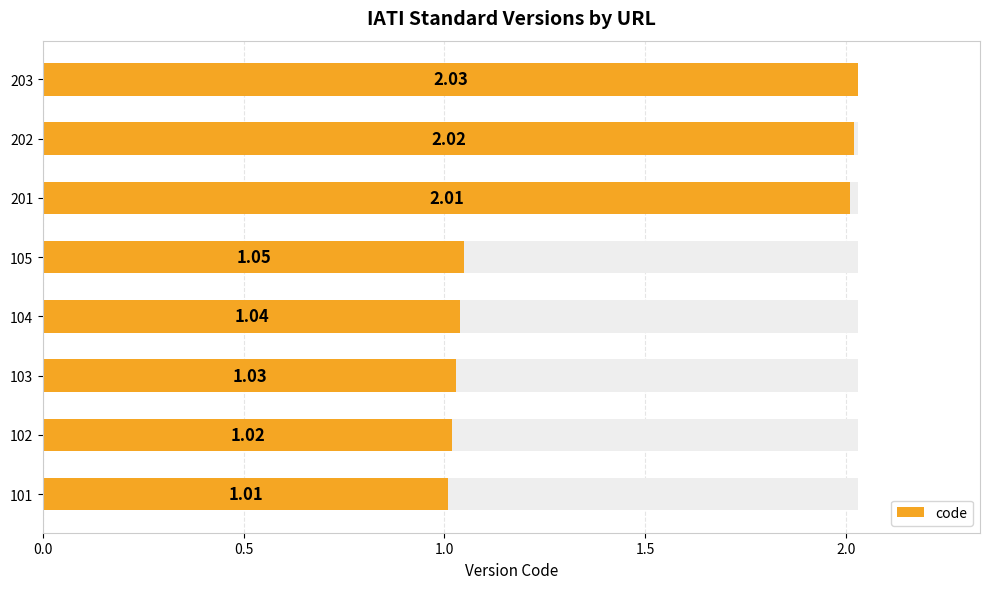

What is the greatest value displayed?

2.0